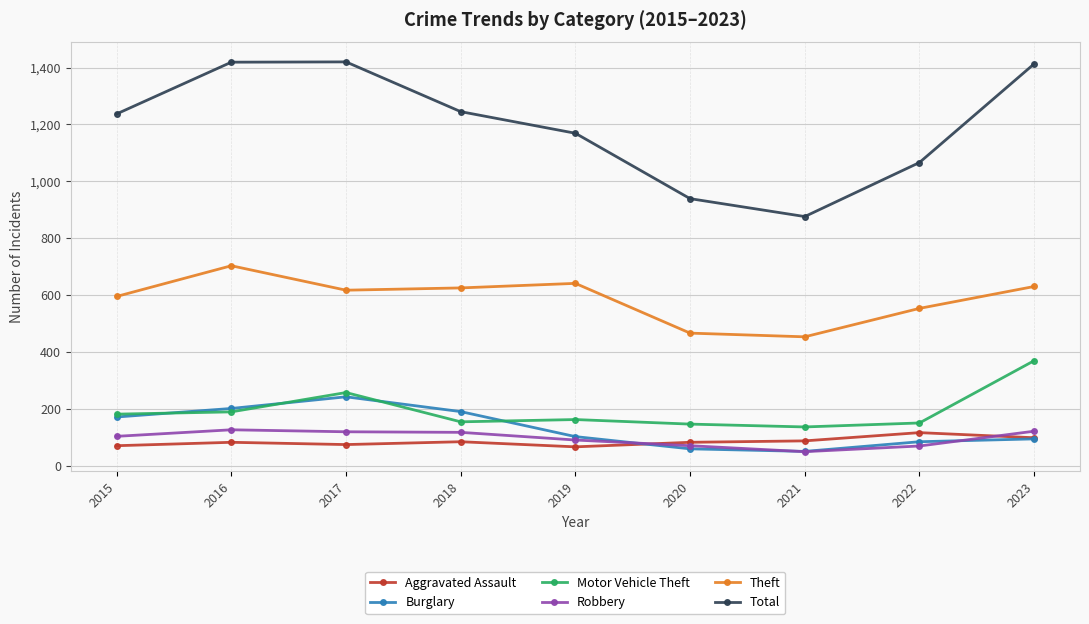

What is the value of the Burglary point at the 8th from the left?

84